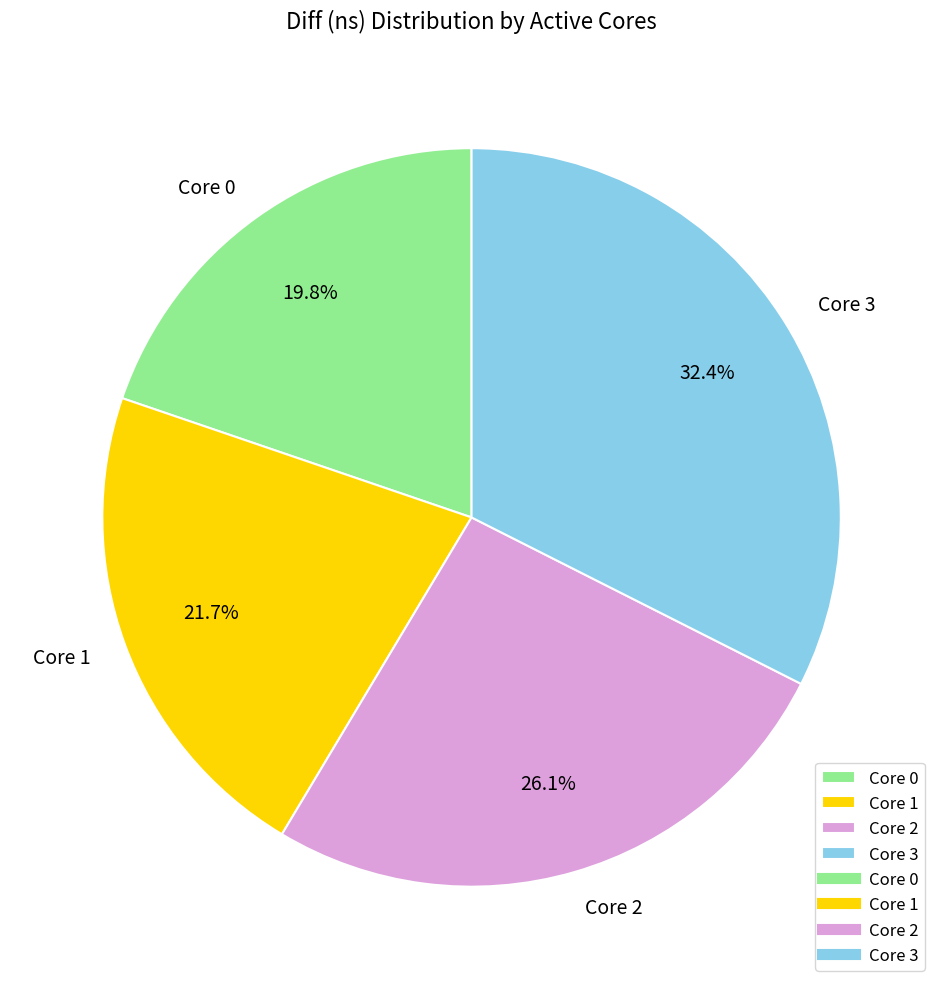

Is there a majority slice in this chart?

No